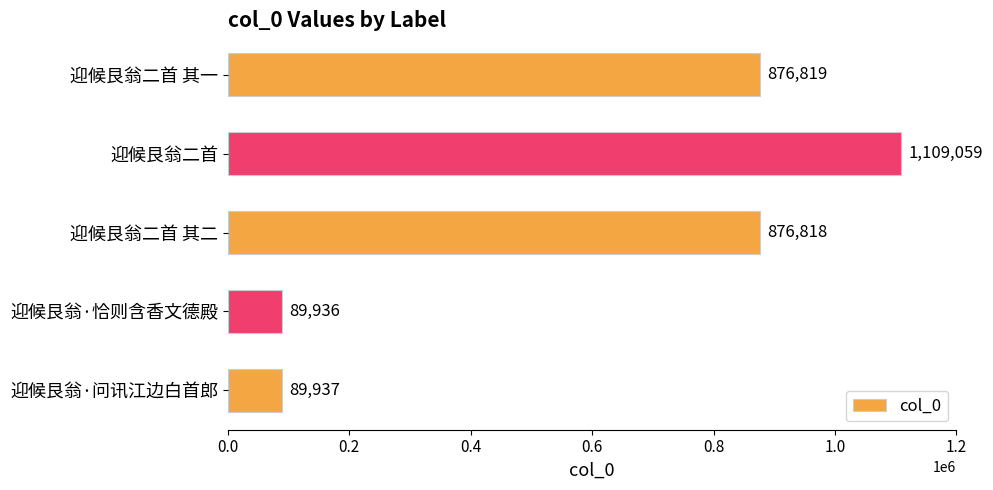

List the labels in order of value, smallest first.

迎候艮翁·恰则含香文德殿, 迎候艮翁·问讯江边白首郎, 迎候艮翁二首 其二, 迎候艮翁二首 其一, 迎候艮翁二首